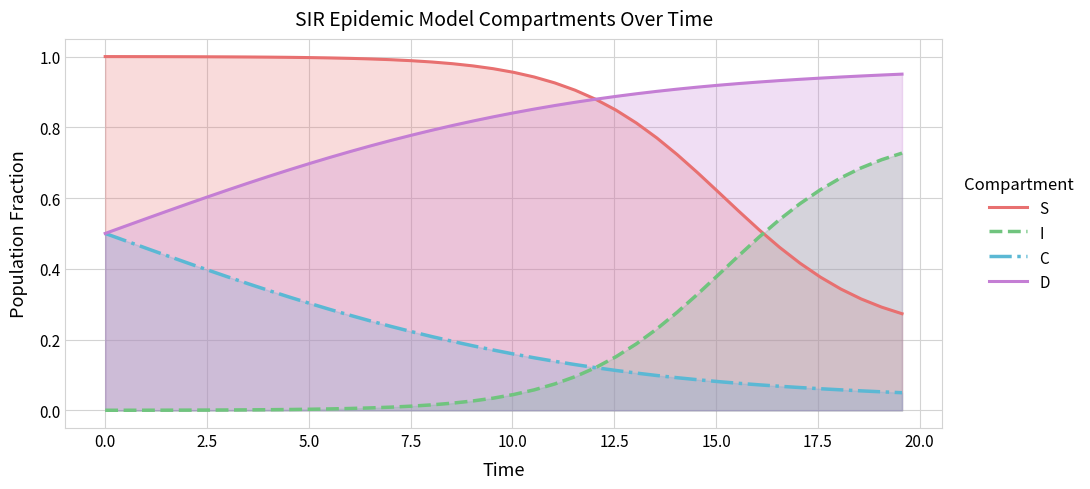

List the series in order of their peak value, lowest first.

C, I, D, S